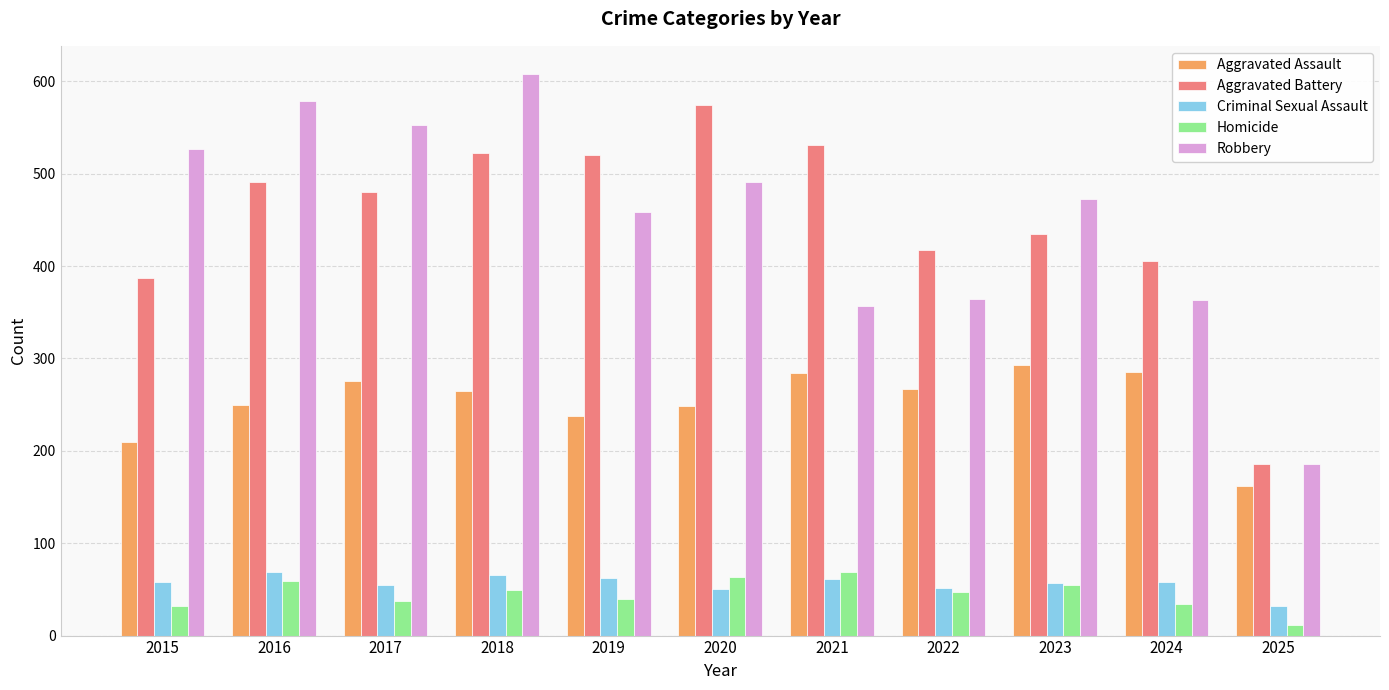

What is the difference between the Aggravated Battery values at 2017 and 2019?

40